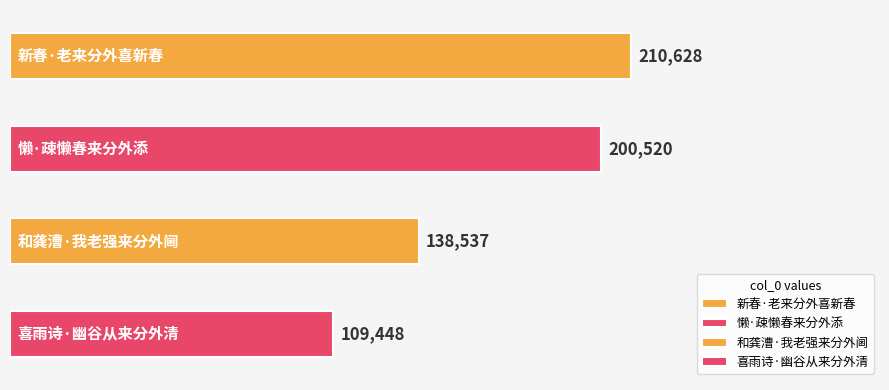

Rank the categories by value from lowest to highest.

喜雨诗·幽谷从来分外清, 和龚漕·我老强来分外阃, 懒·疎懒春来分外添, 新春·老来分外喜新春